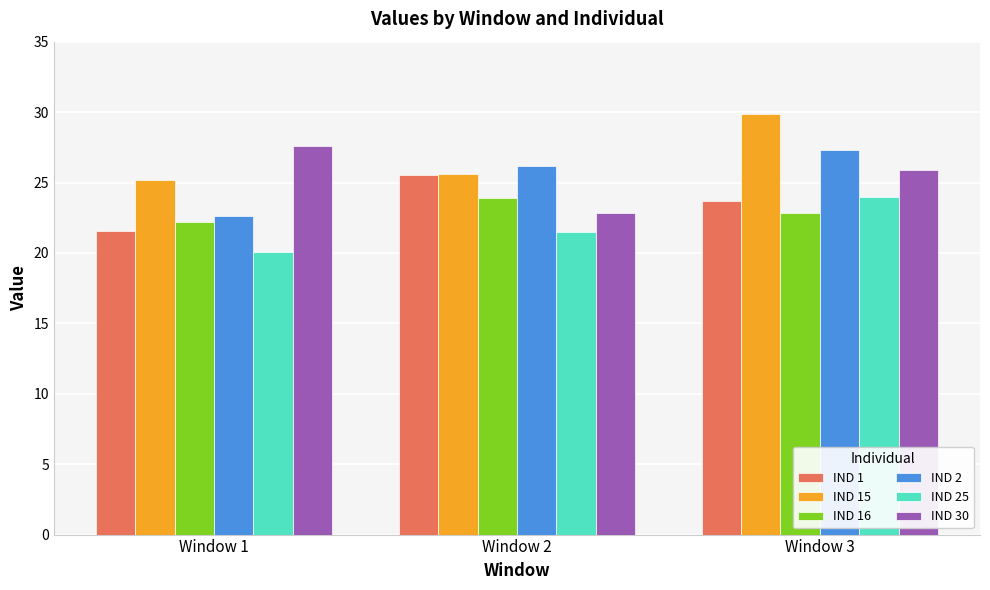

At which label does IND 15 reach its peak?

Window 3